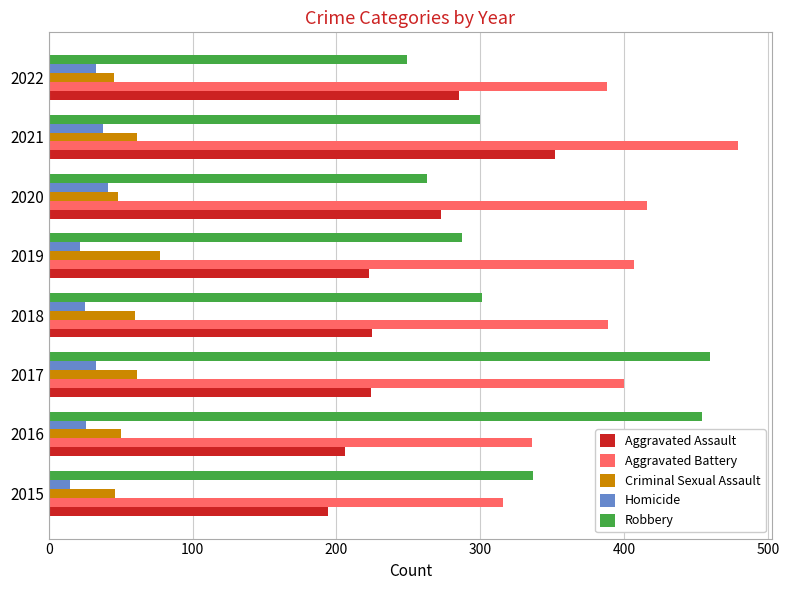

What is the average value of the Robbery series?

331